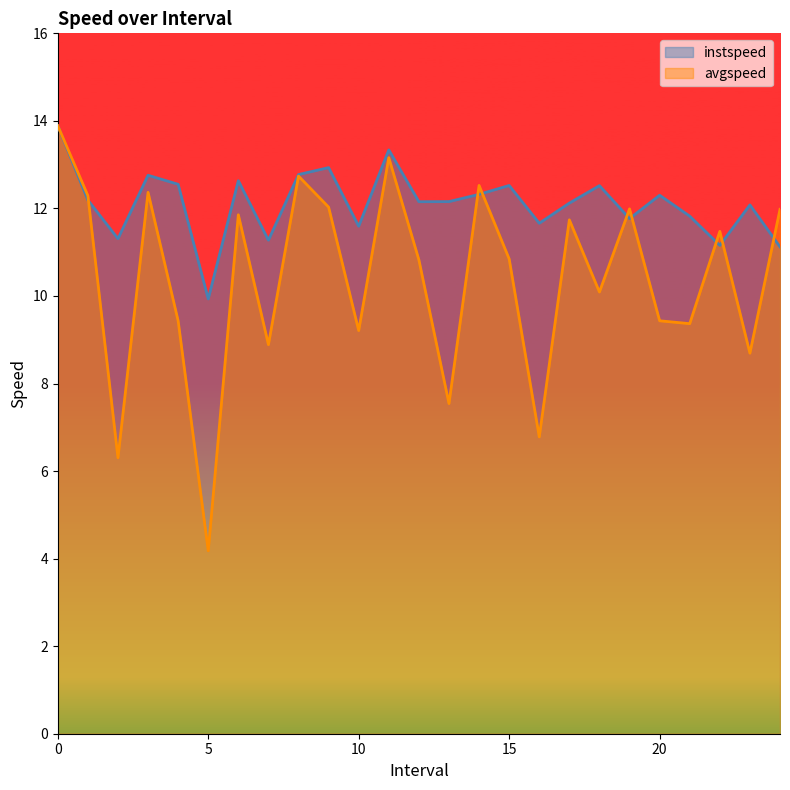

How many data points does each series have?

25